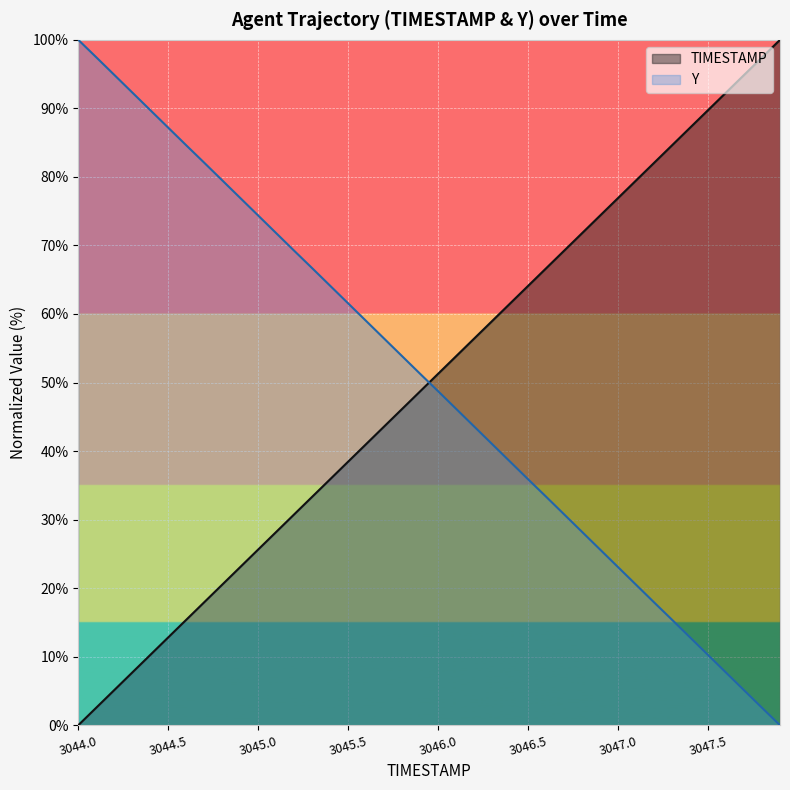

How many times do TIMESTAMP and Y cross each other?

1